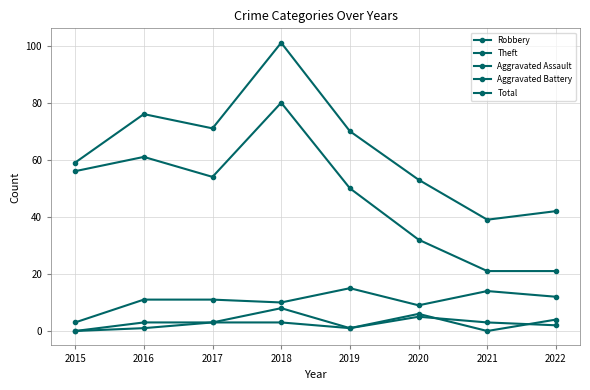

Is this an area chart (filled region under the line)?

No